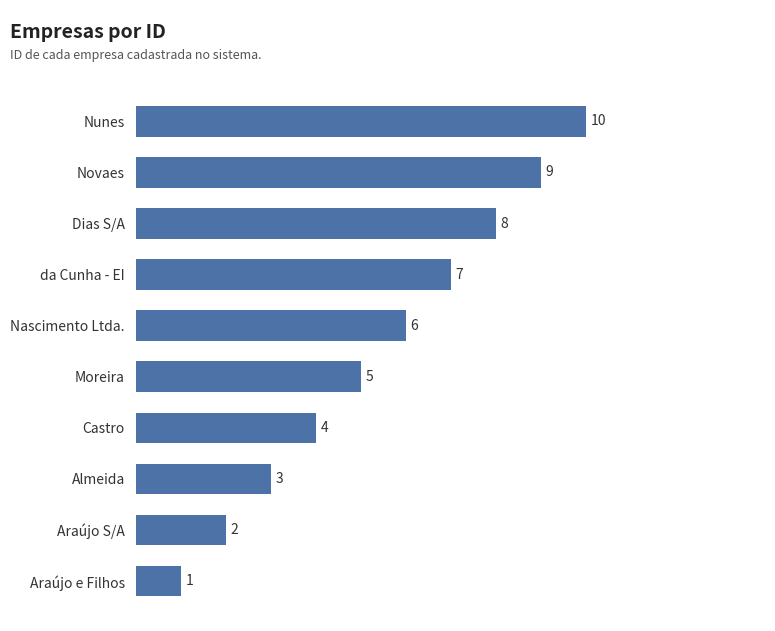

What is the change in value from Castro to Nascimento Ltda.?

+2